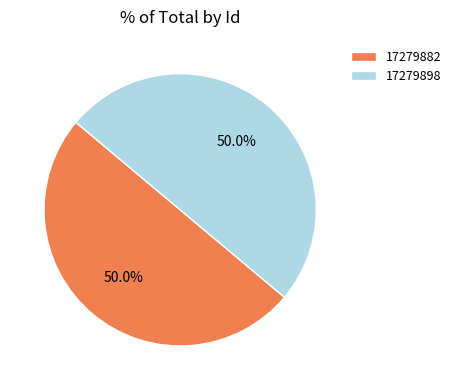

To the nearest percent, what portion does 17279882 represent?

50%